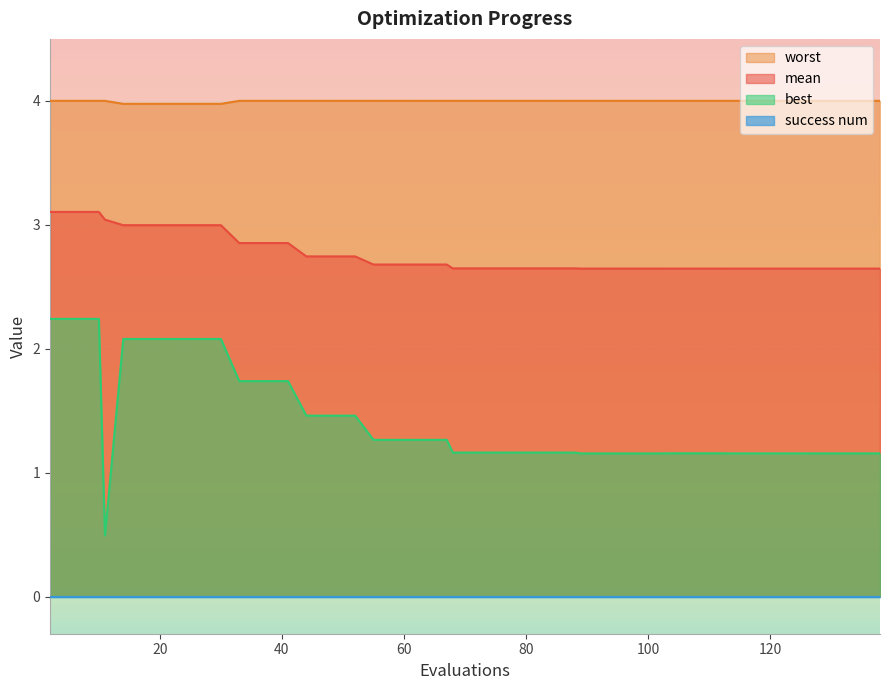

At how many categories does at least one series exceed 2?

40